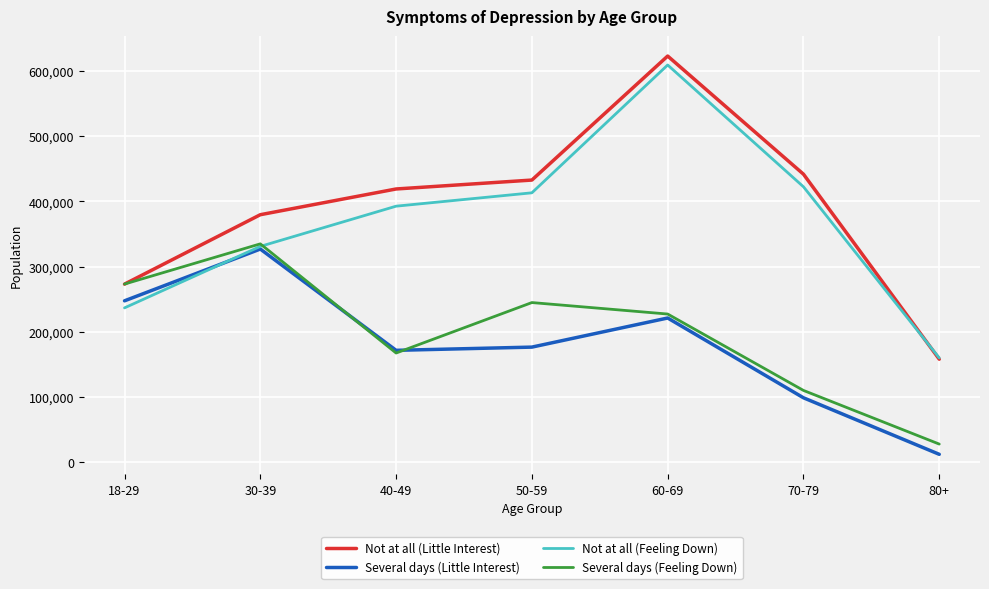

What is the difference between the Not at all (Little Interest) values at 18-29 and 60-69?

350447